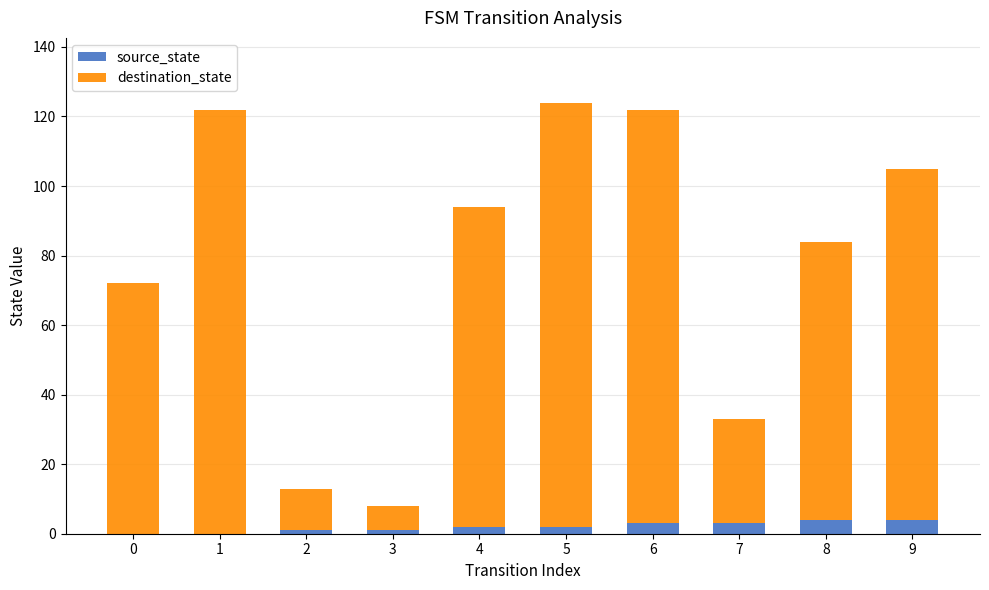

What is the sum of all source_state values?

20